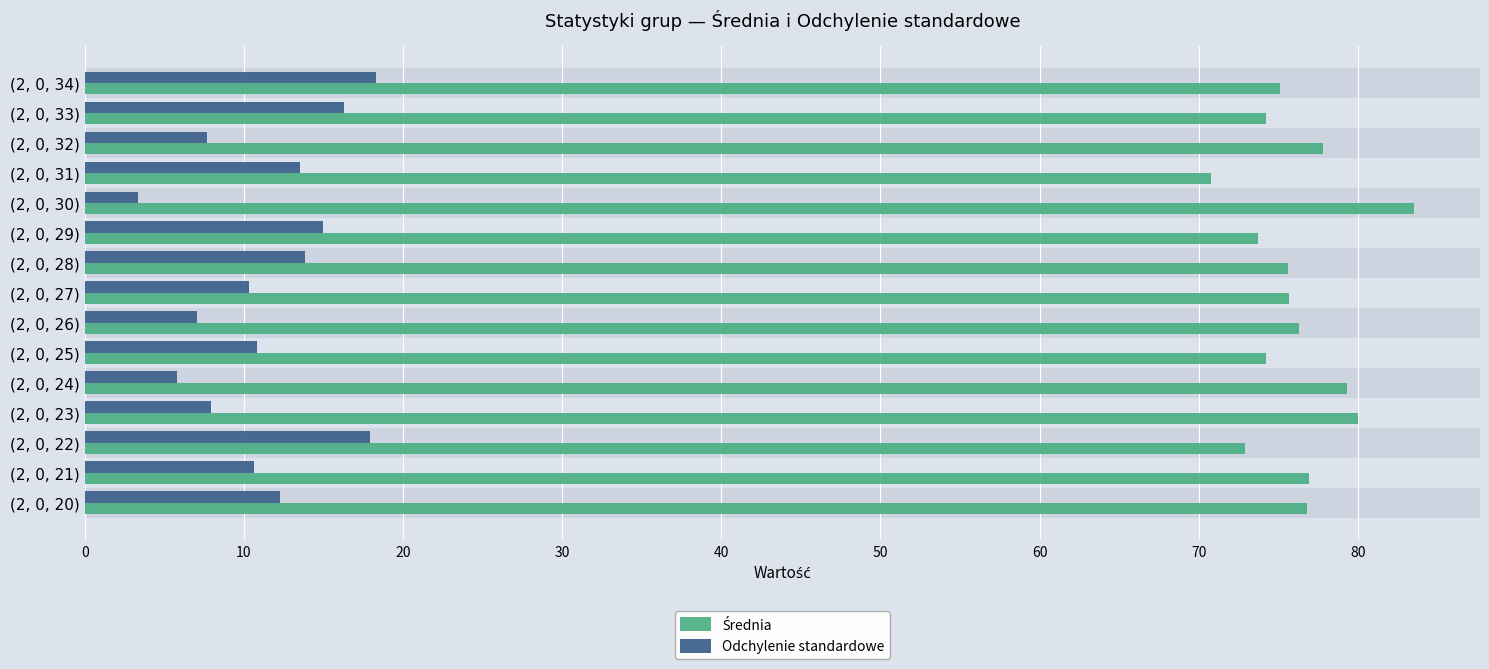

What is the maximum value for Odchylenie standardowe?

18.3